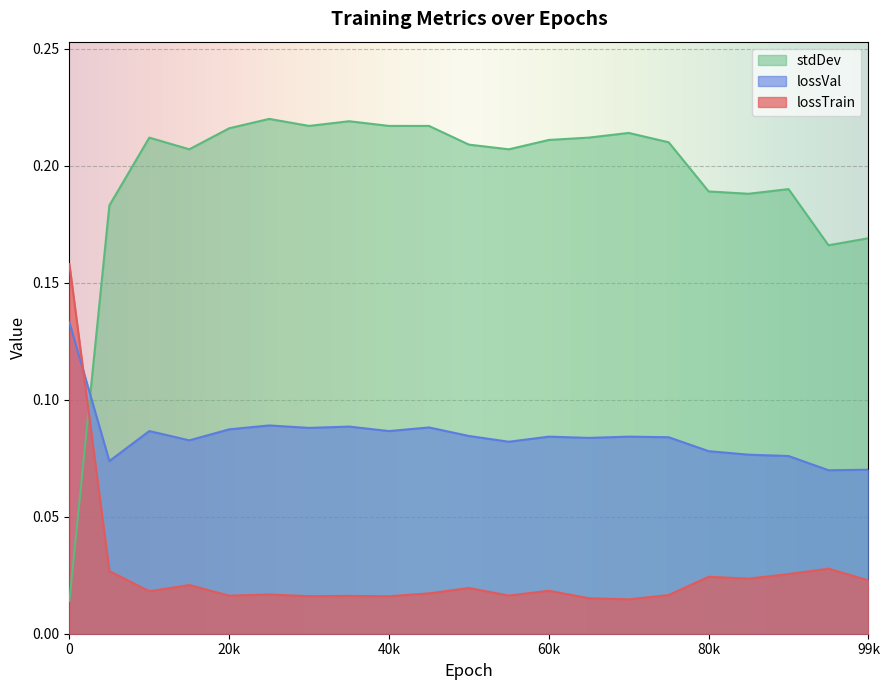

Rank the series by their maximum value, from lowest to highest.

lossVal, lossTrain, stdDev